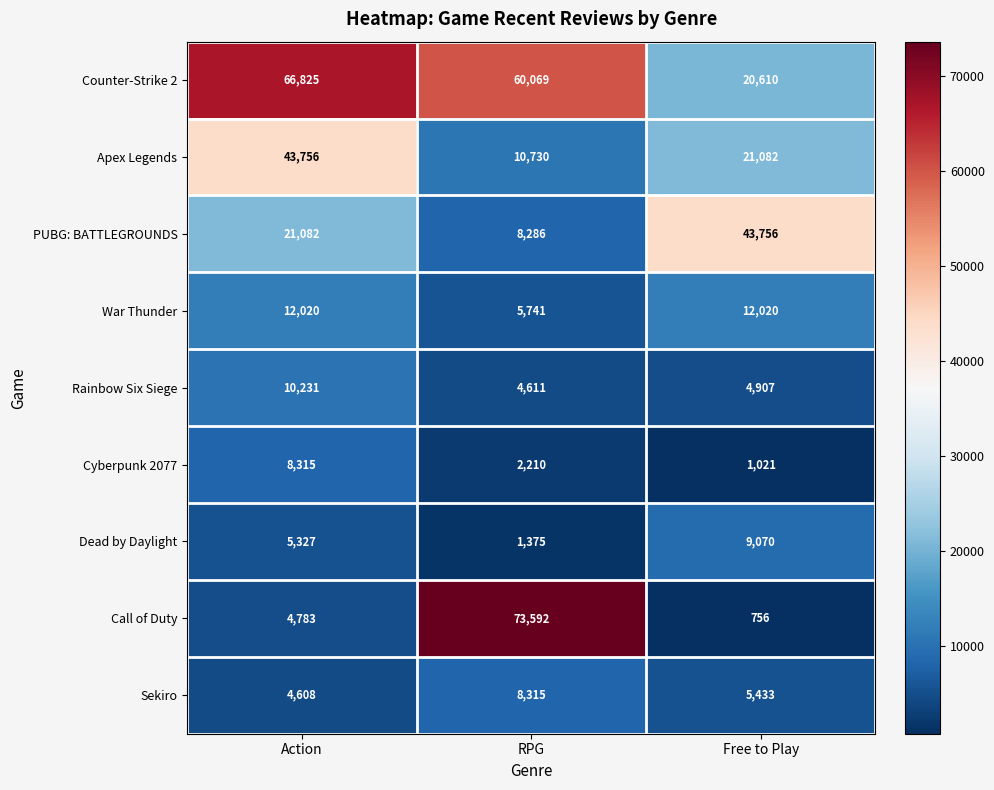

Reading left to right, list all the values displayed in this chart.

Counter-Strike 2: 66825	60069	20610
Apex Legends: 43756	10730	21082
PUBG: BATTLEGROUNDS: 21082	8286	43756
War Thunder: 12020	5741	12020
Rainbow Six Siege: 10231	4611	4907
Cyberpunk 2077: 8315	2210	1021
Dead by Daylight: 5327	1375	9070
Call of Duty: 4783	73592	756
Sekiro: 4608	8315	5433